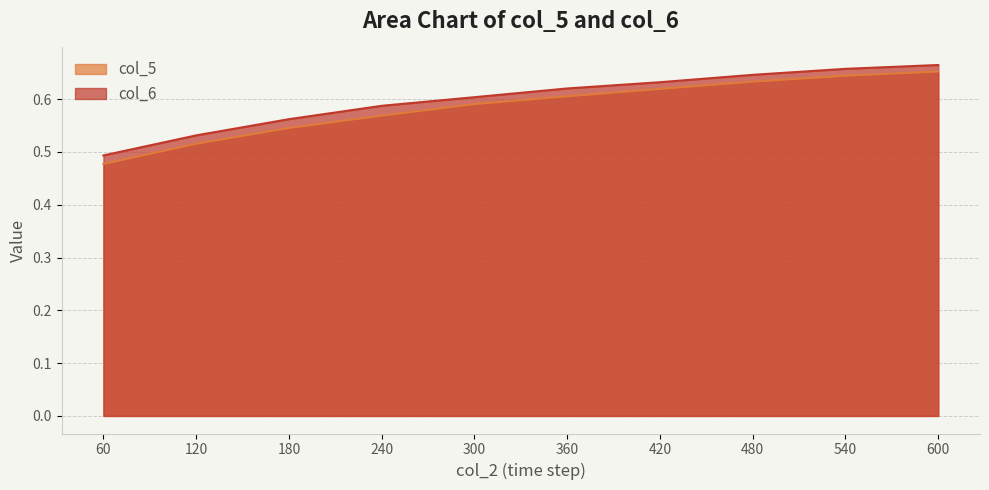

What is the difference between the maximum and minimum values in the col_6 series?

0.2